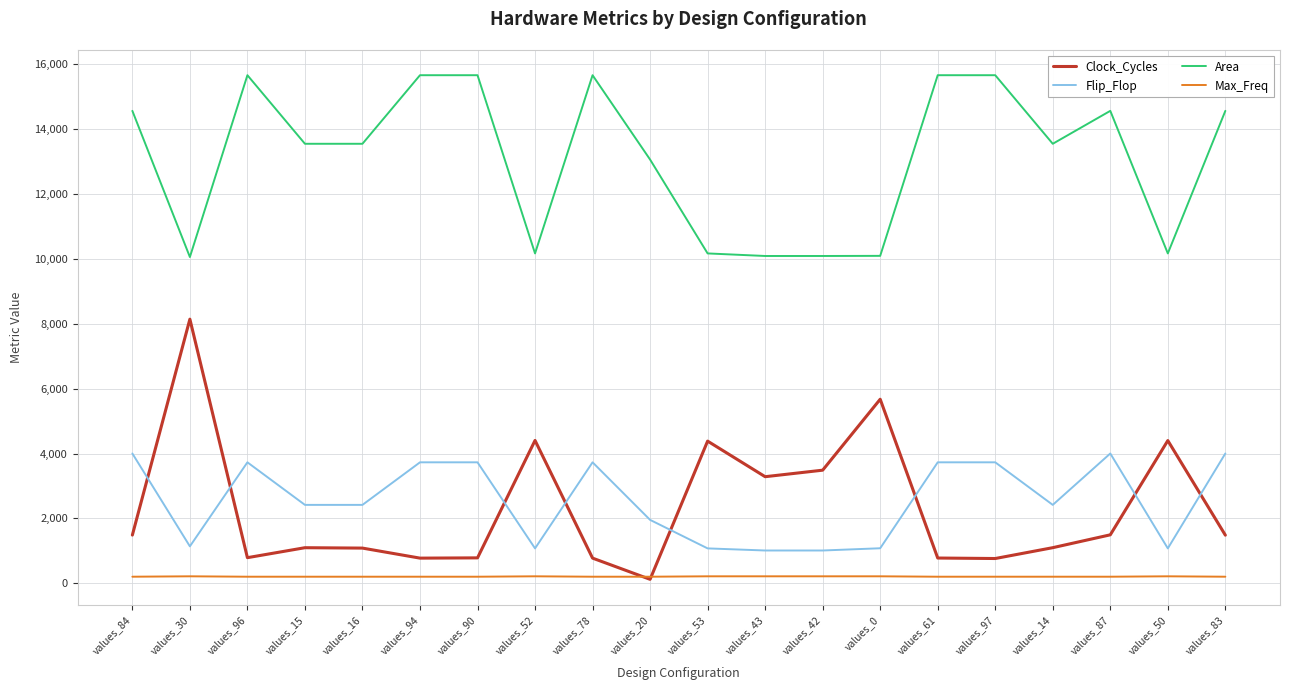

Is it true that Max_Freq equals 205.6 at values_61?

True